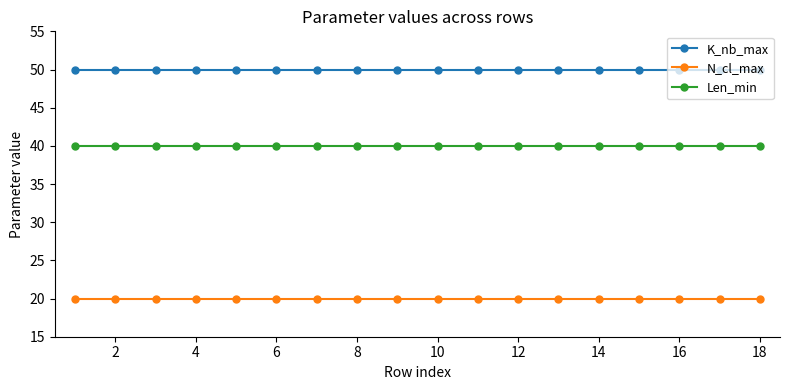

Which series has the largest total across all categories?

K_nb_max